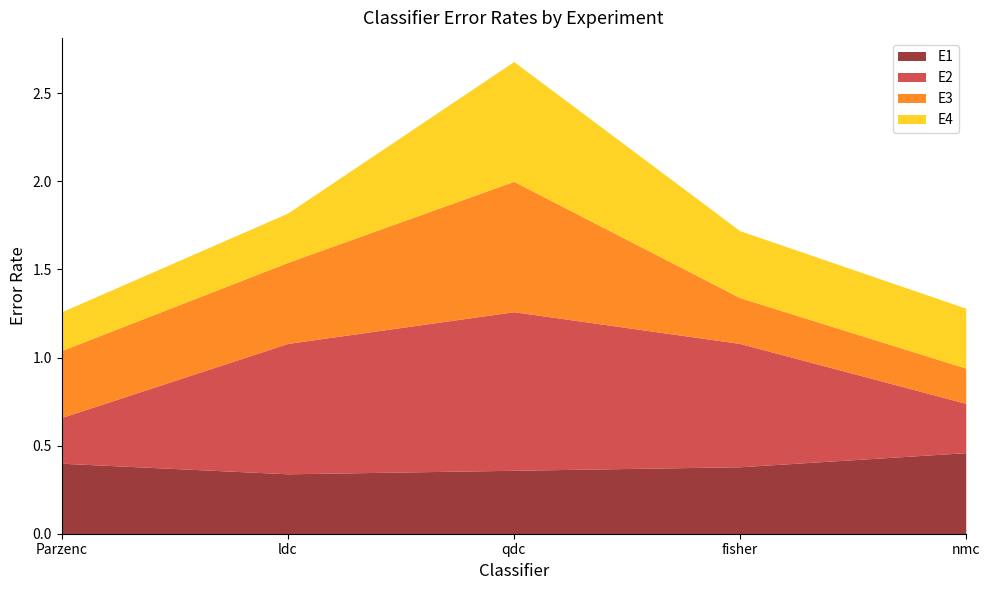

What is the sum of the E3 values at Parzenc and qdc?

1.1